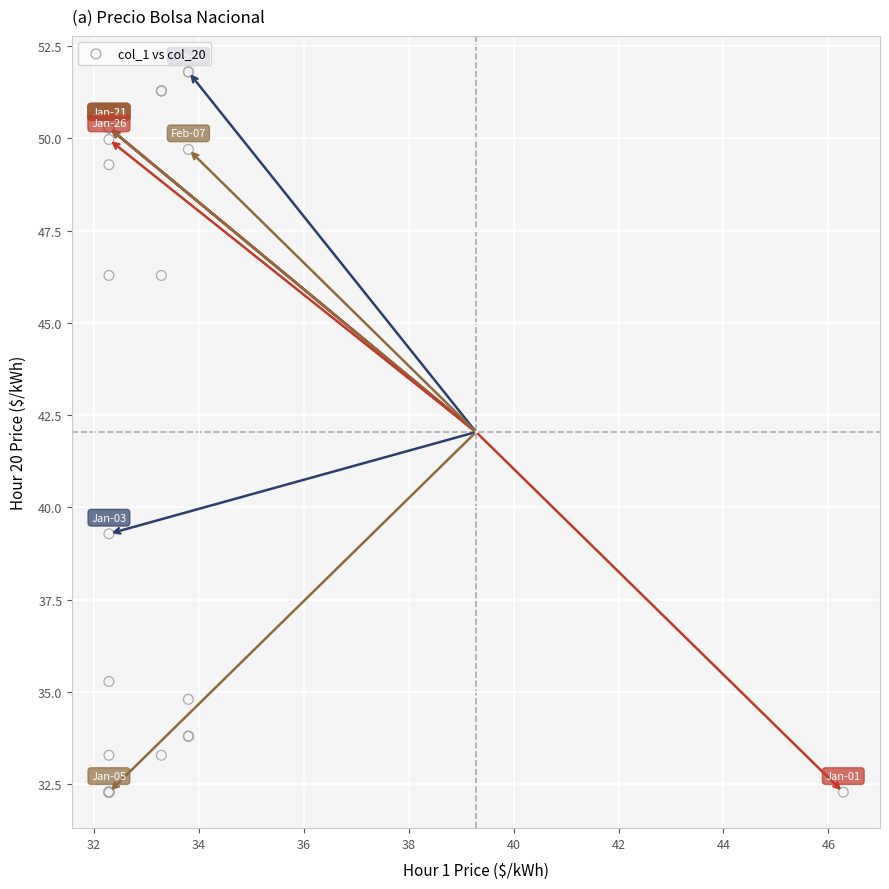

What Y value in the scatter plot is closest to 42?

39.3